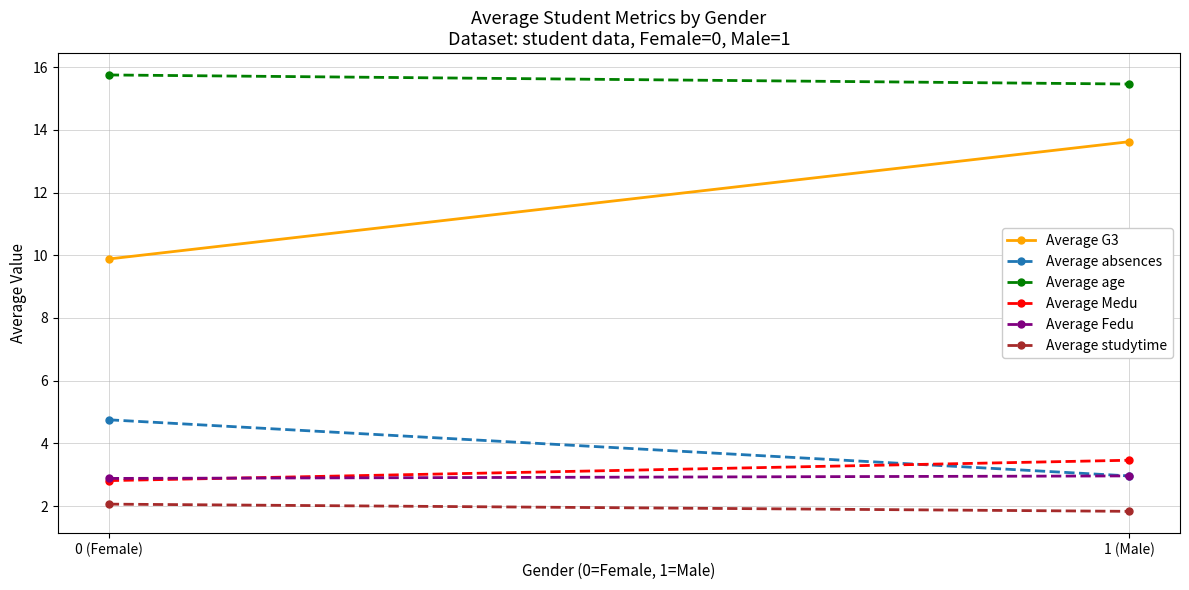

Which series has the largest total across all categories?

Average age